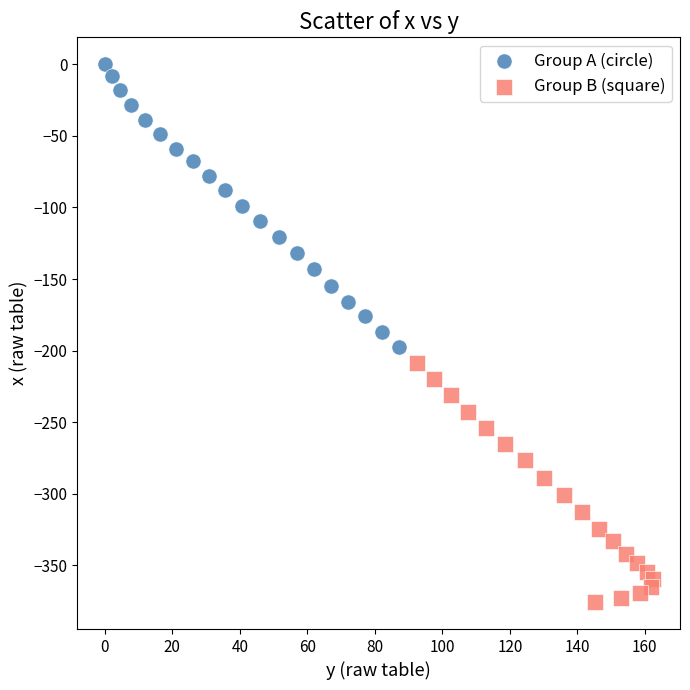

Which series reaches the maximum Y coordinate?

Group A (circle)